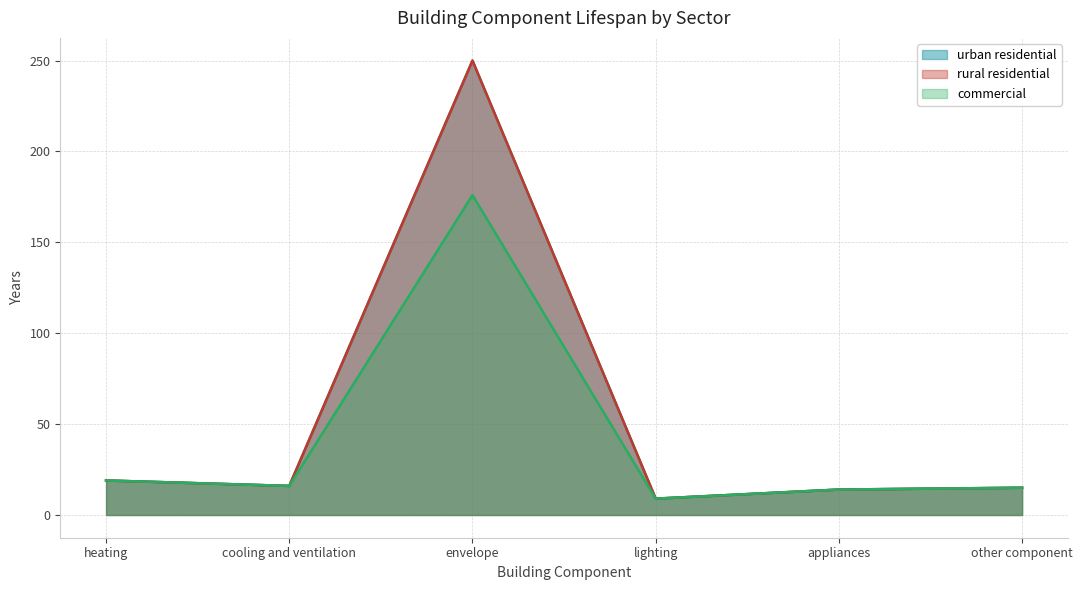

What is the label of the 5th point from the right?

cooling and ventilation